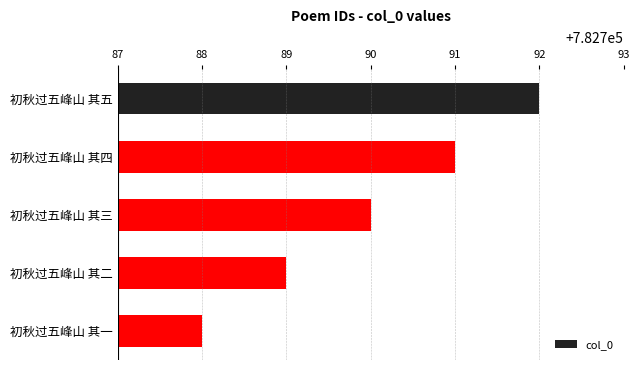

List the labels in order of value, smallest first.

初秋过五峰山 其一, 初秋过五峰山 其二, 初秋过五峰山 其三, 初秋过五峰山 其四, 初秋过五峰山 其五